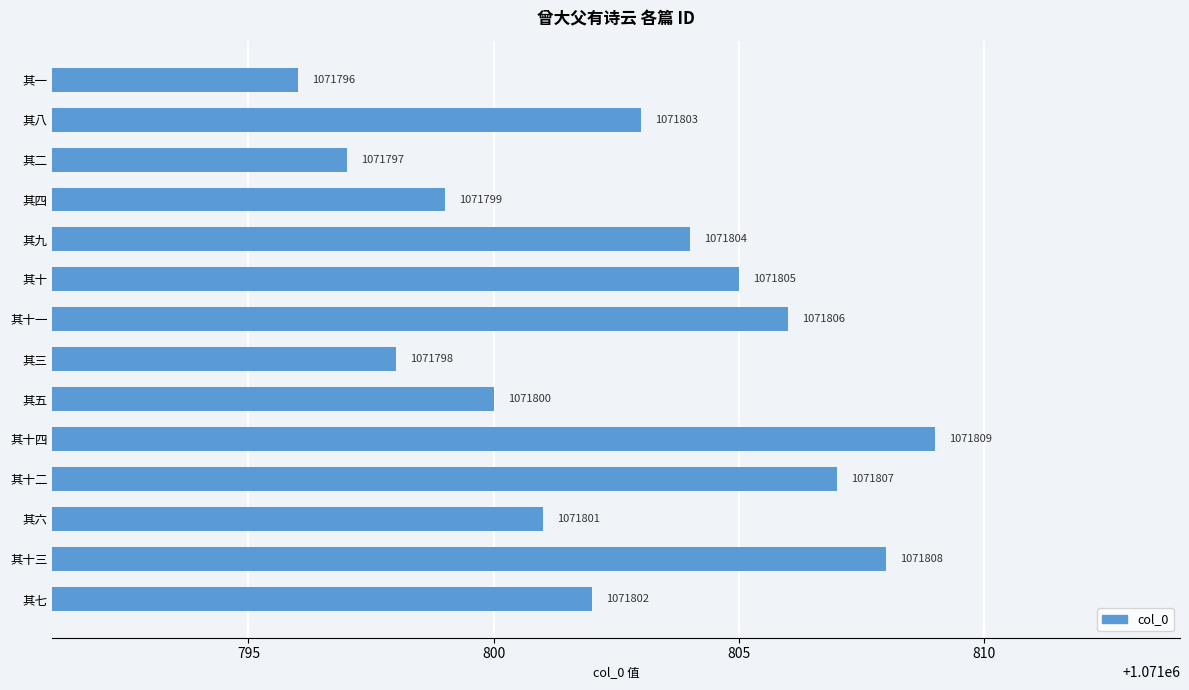

True or false: the data shows 1554643 at 其四.

False